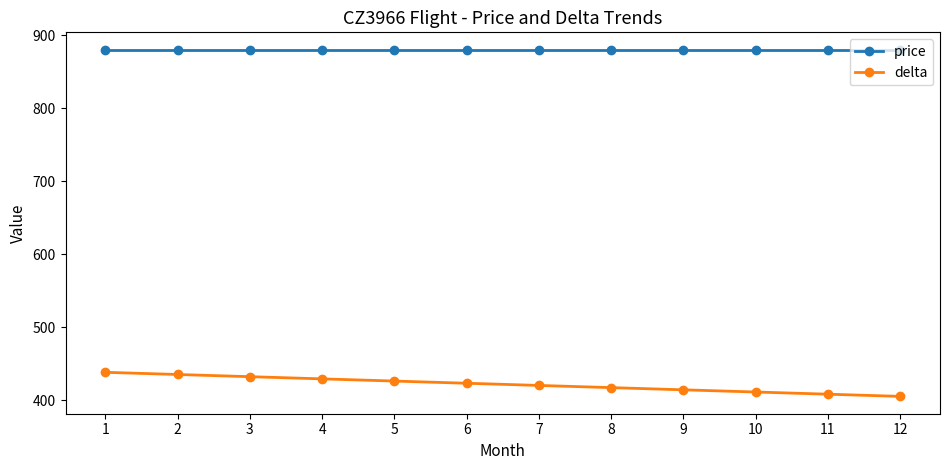

At 10, list the series in order from smallest to largest.

delta, price